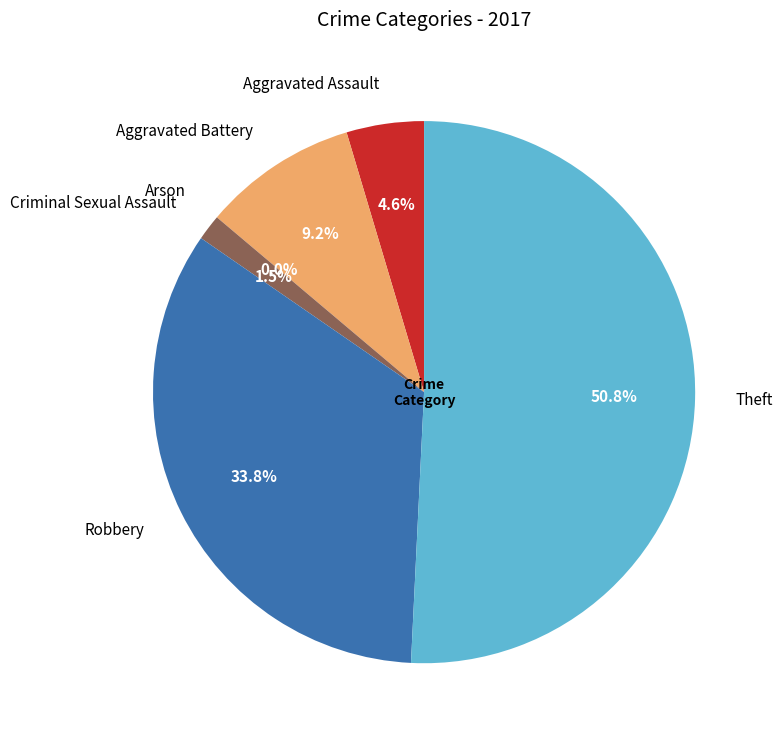

Which category has the smallest portion of the pie?

Arson